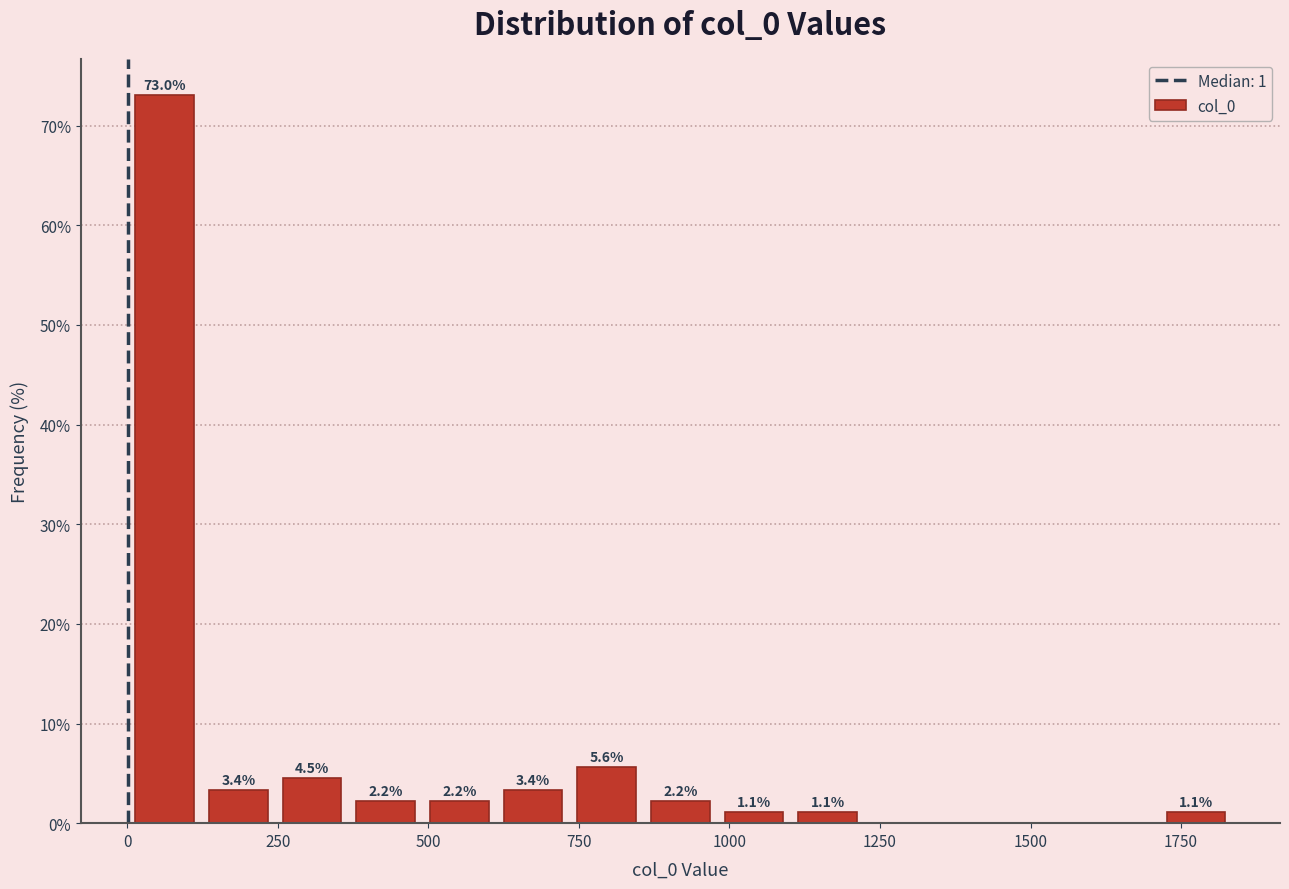

Around what value on the x-axis is the tallest bar? Give the approximate position of its centre, as read against the axis.

50